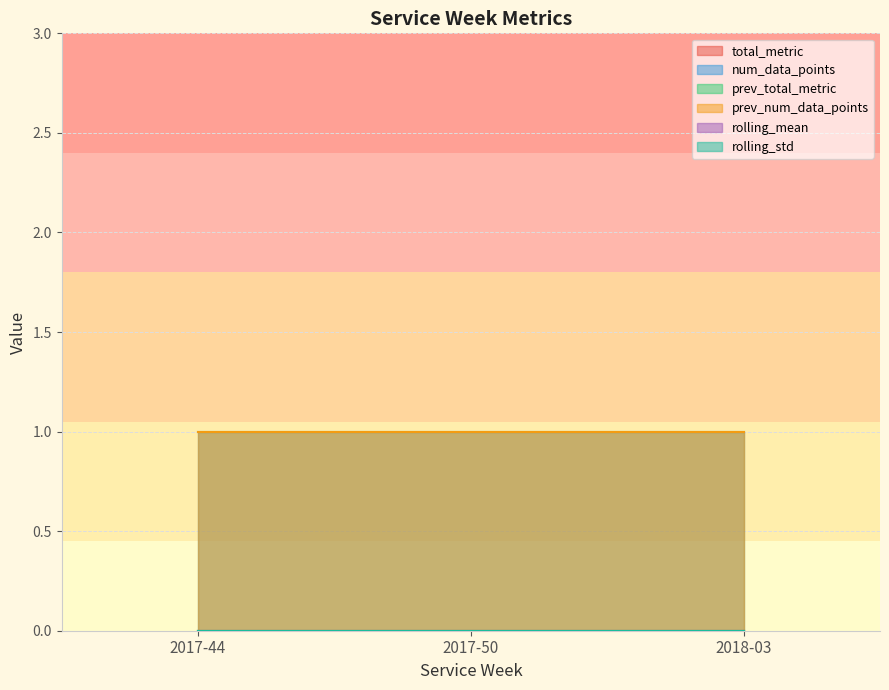

Which series has the largest range (max minus min)?

total_metric